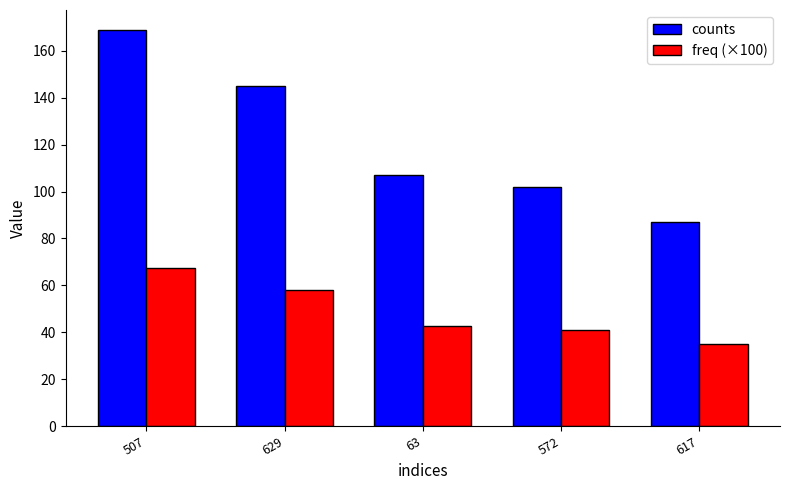

Is it true that freq (×100) equals 34.6 at 507?

False